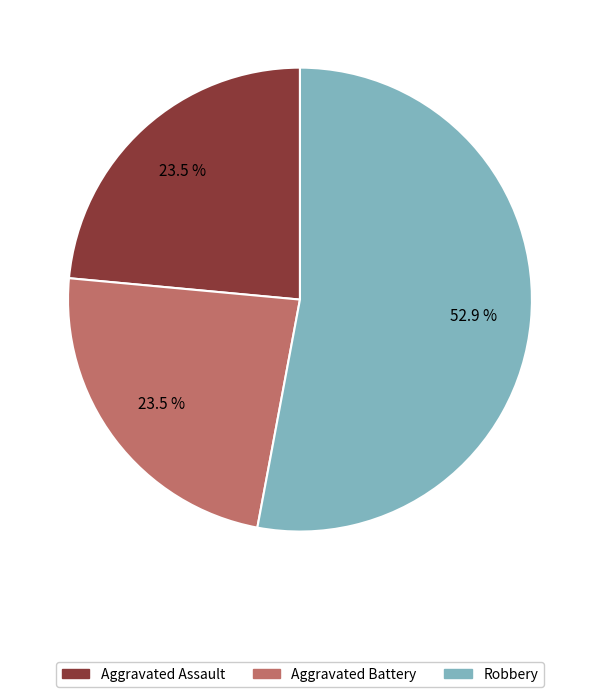

Which category has the biggest portion of the pie?

Robbery